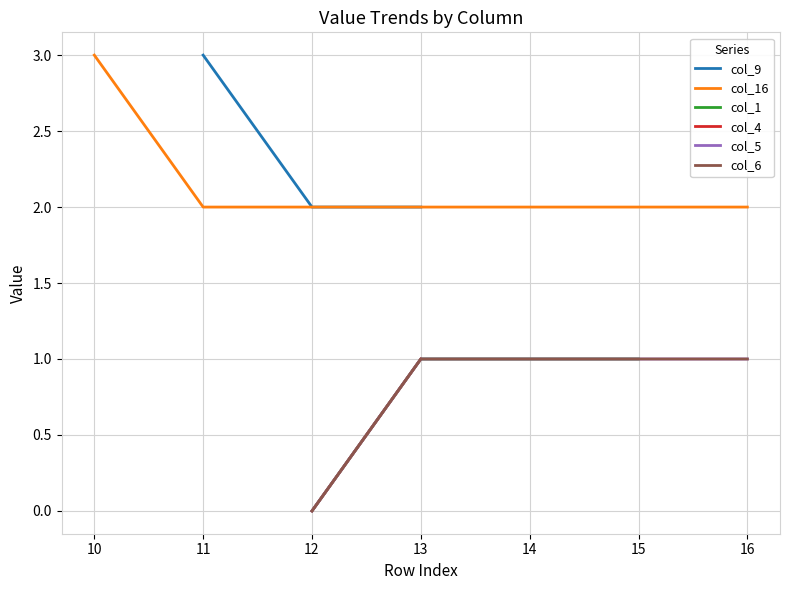

How many series are shown in this chart?

6